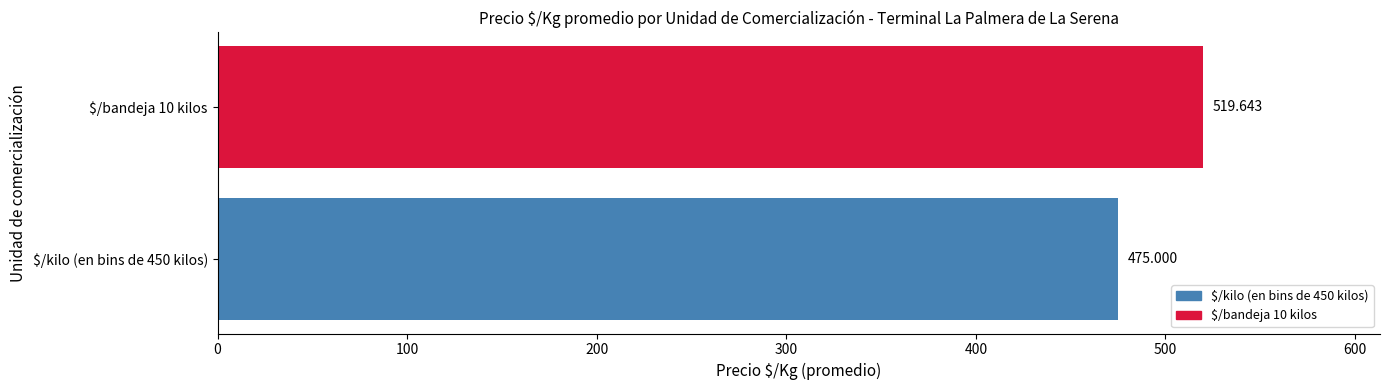

How many data points does each series have?

2